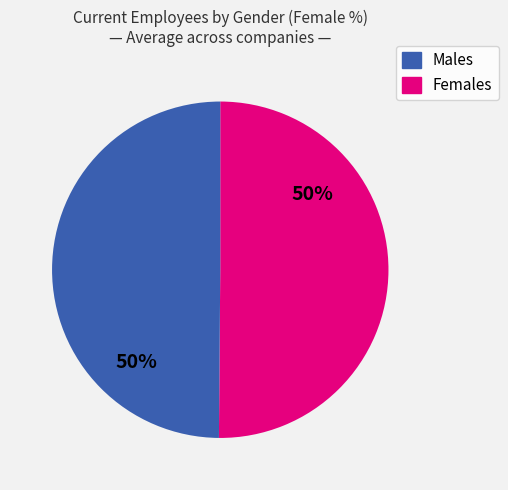

To the nearest percent, what is the average slice percentage?

50%